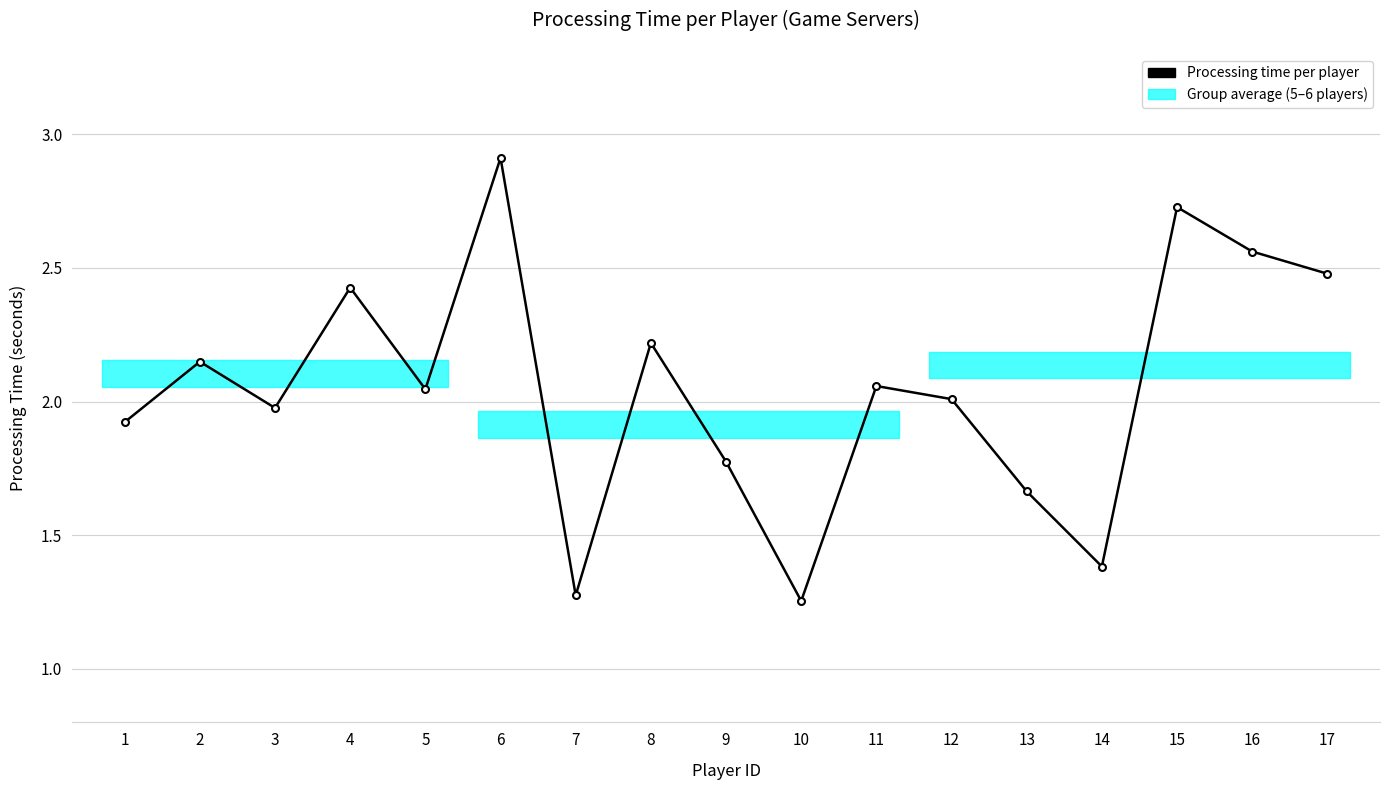

What is the greatest value displayed?

2.9